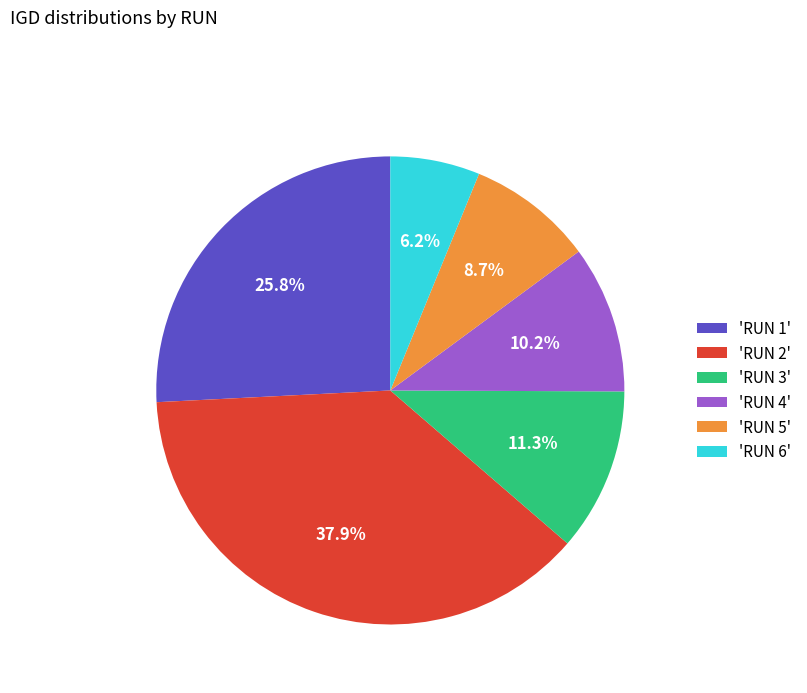

Which slice is the smallest?

'RUN 6'